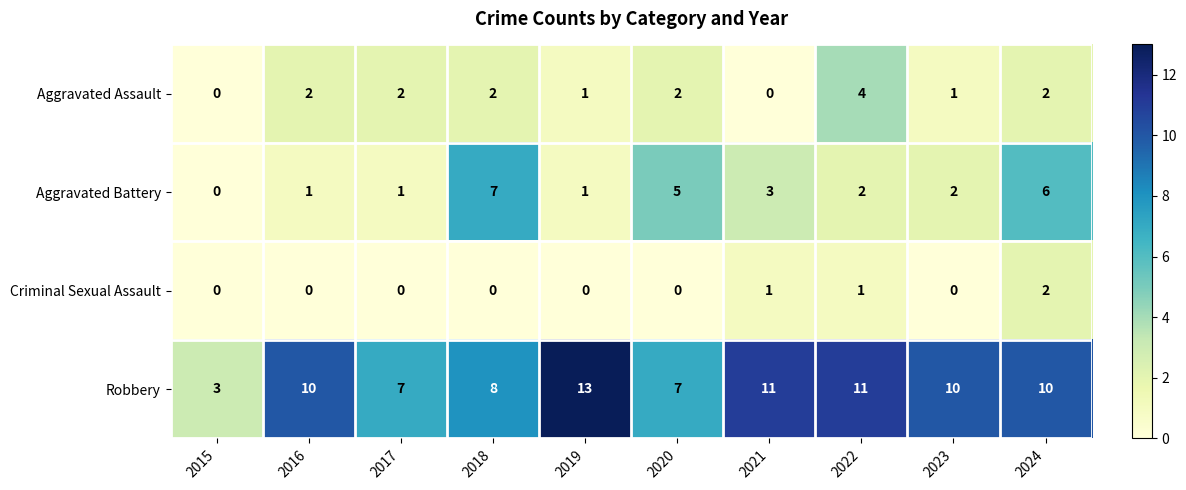

How many Robbery values are between 7 and 11?

8